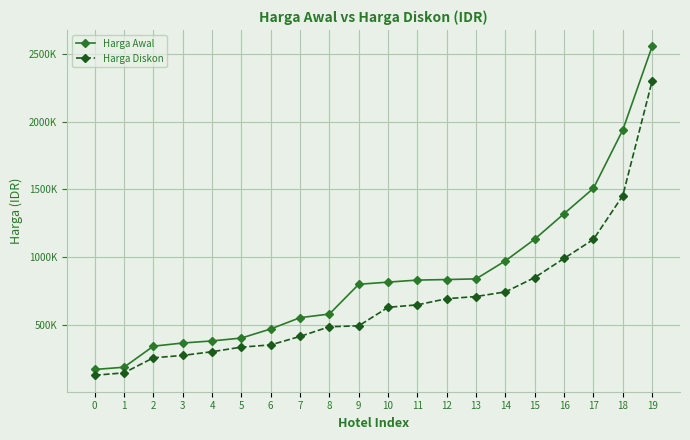

Is this an area chart (filled region under the line)?

No